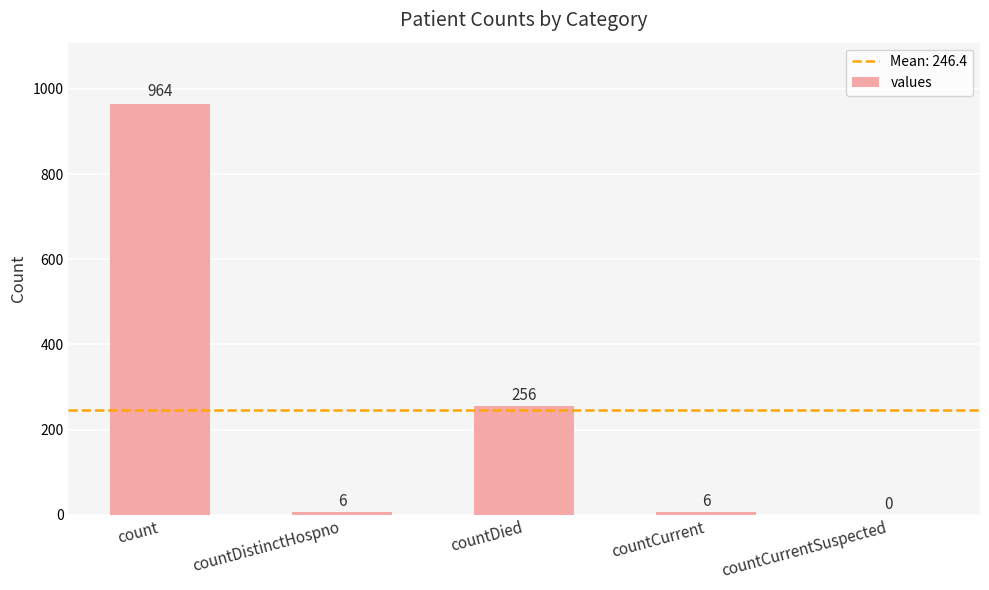

What is the change in value from count to countCurrent?

-958